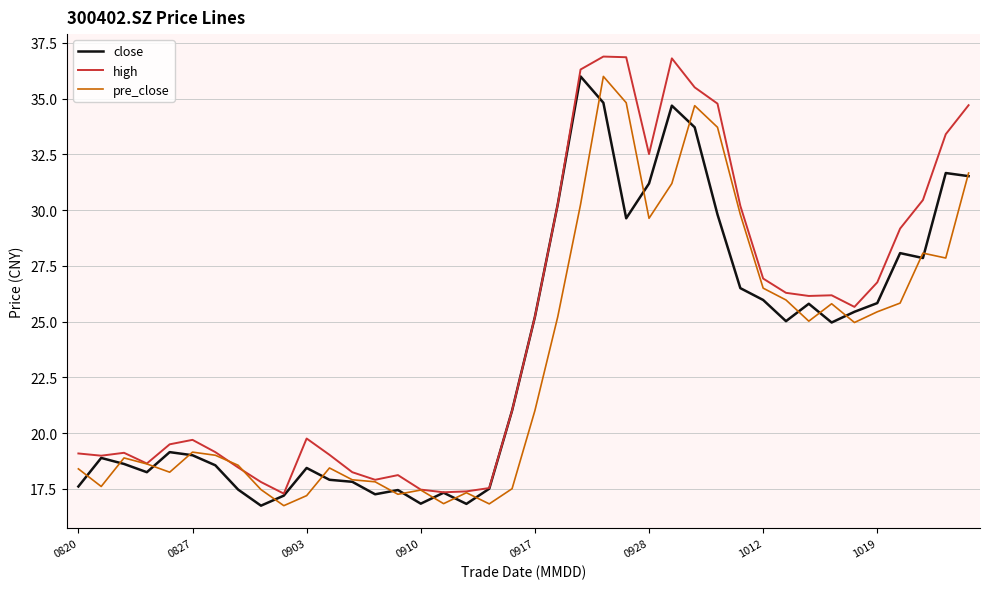

What are all the series names shown in the legend?

close, high, pre_close